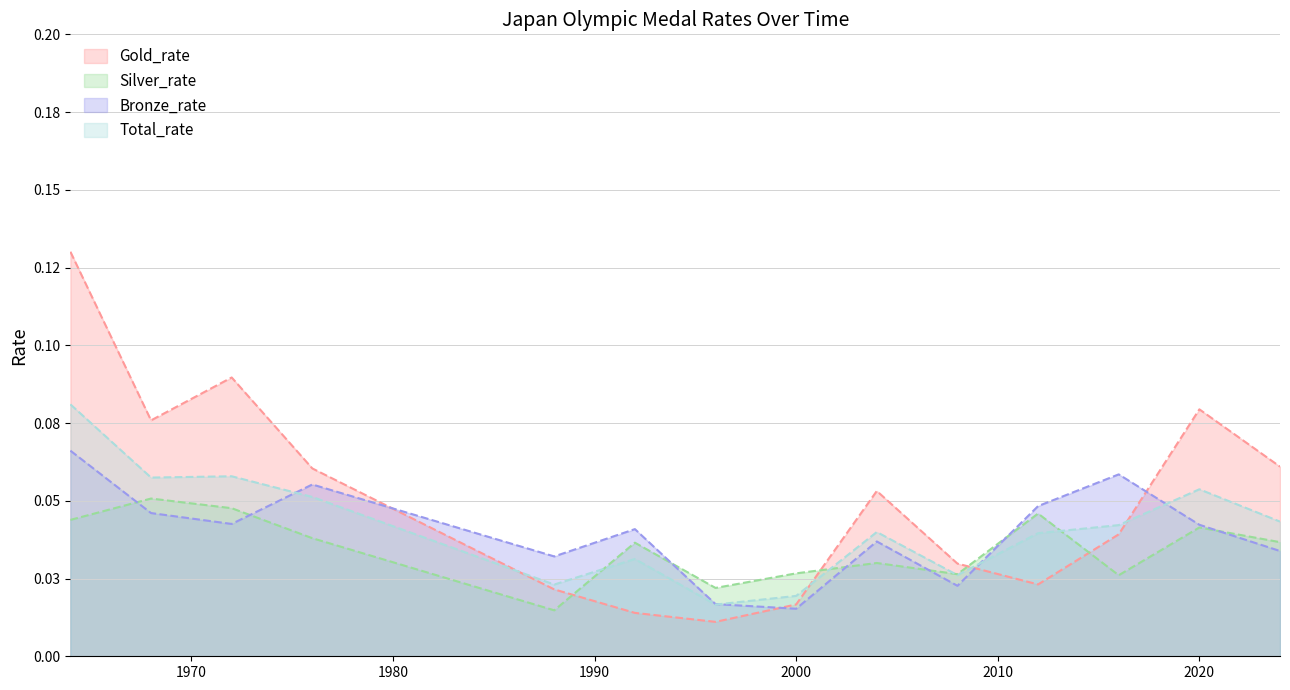

Count the number of data series in this chart.

4